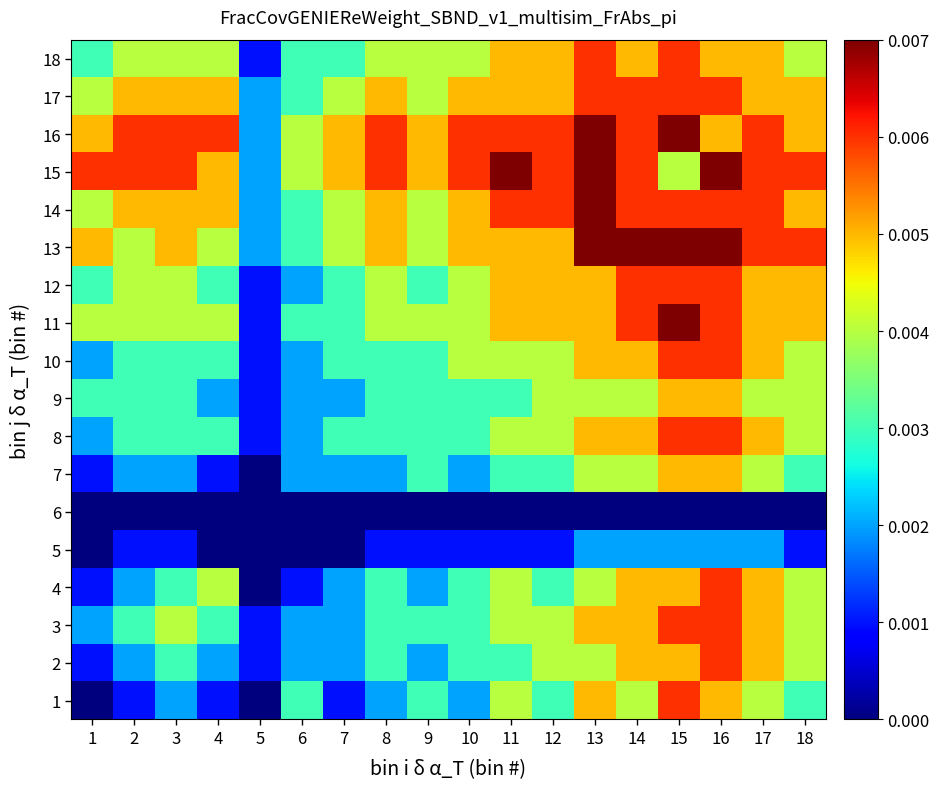

Which label corresponds to the smallest value in the chart?

1